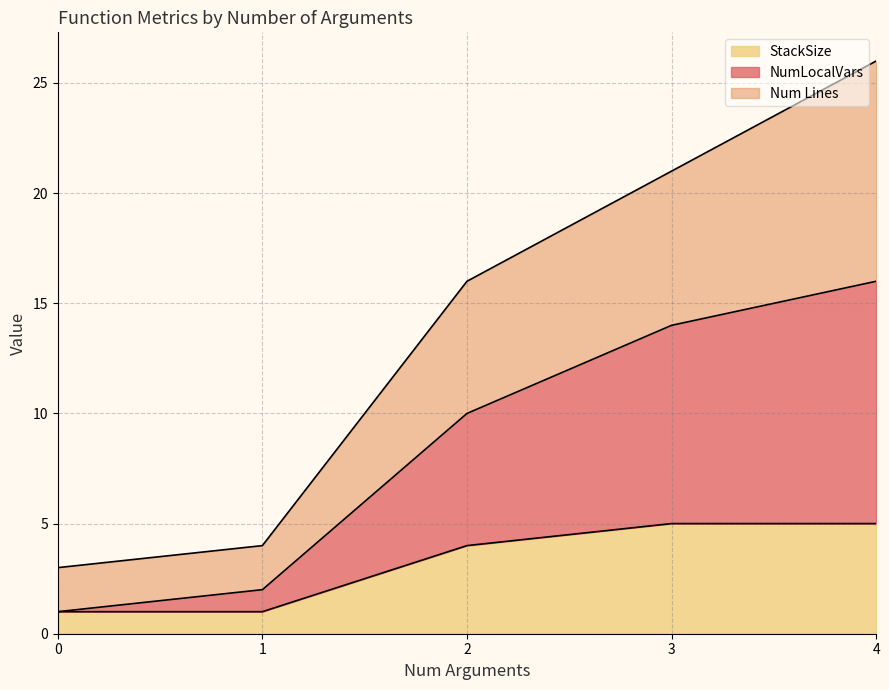

Rank the series by their maximum value, from lowest to highest.

StackSize, NumLocalVars, Num Lines